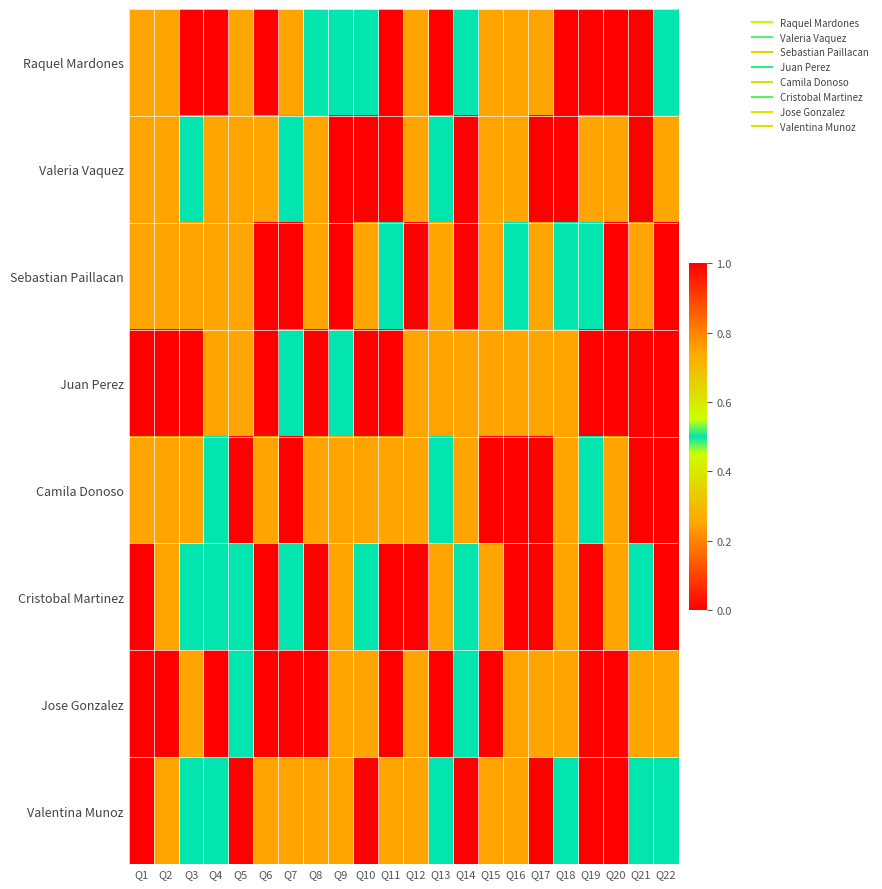

List the series in order of their peak value, highest first.

Raquel Mardones, Valeria Vaquez, Sebastian Paillacan, Juan Perez, Camila Donoso, Cristobal Martinez, Jose Gonzalez, Valentina Munoz